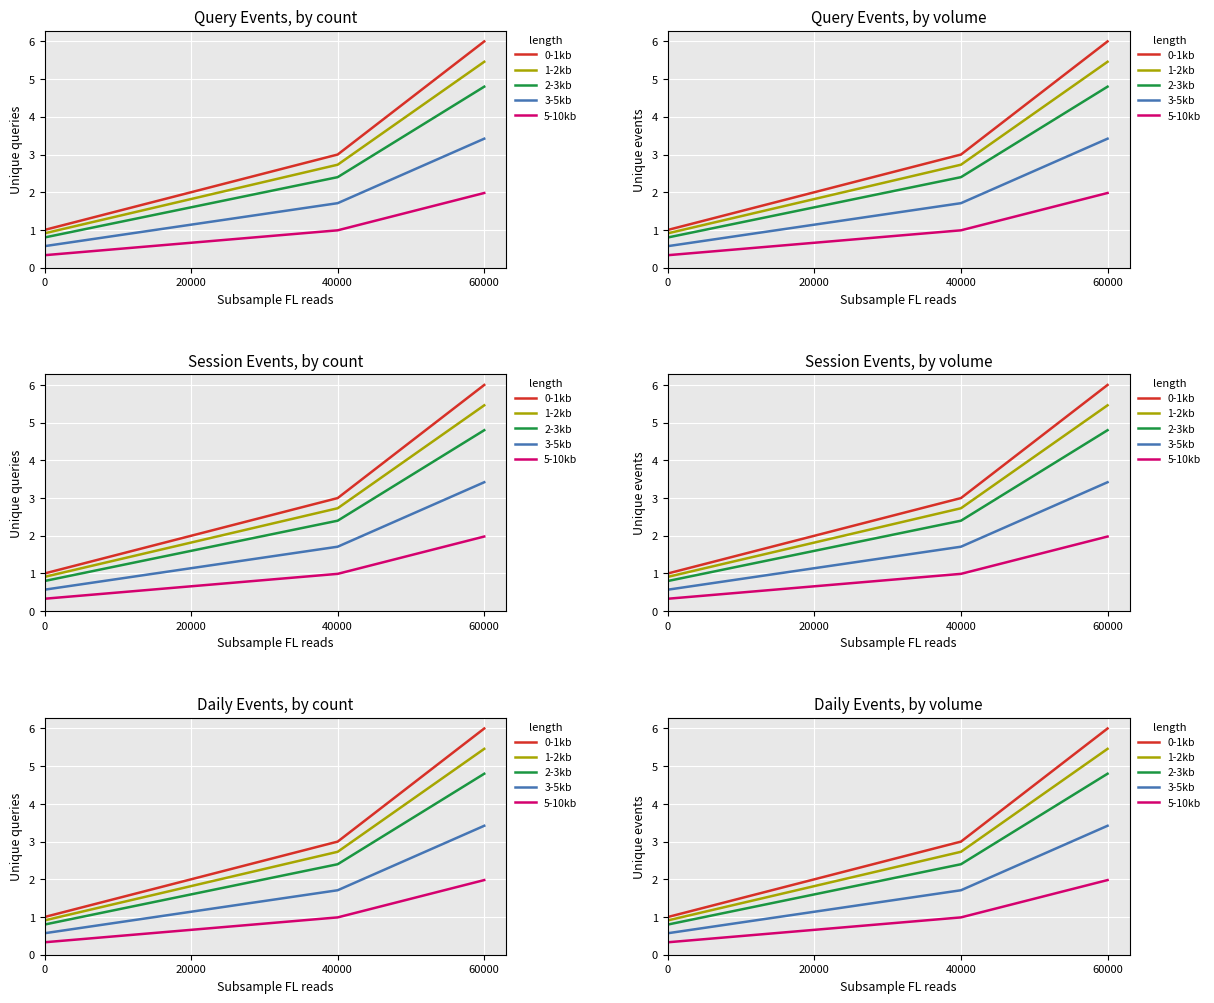

List the labels in order of 1-2kb value, smallest first.

0, 20000, 40000, 60000